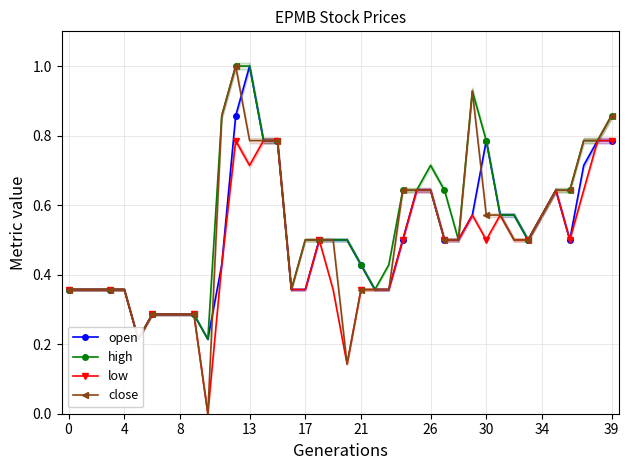

What is the value of the low point at the 2nd from the left?

0.4